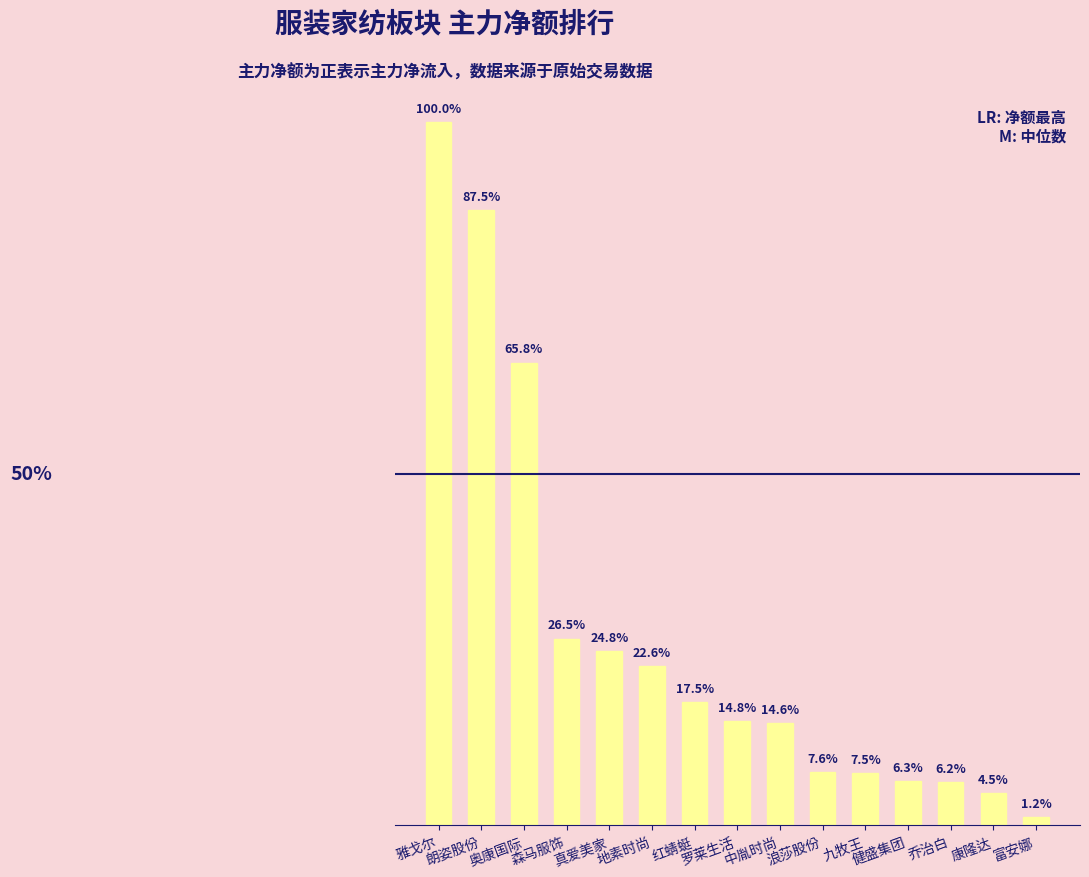

List the labels in order of value, largest first.

雅戈尔, 朗姿股份, 奥康国际, 森马服饰, 真爱美家, 地素时尚, 红蜻蜓, 罗莱生活, 中胤时尚, 浪莎股份, 九牧王, 健盛集团, 乔治白, 康隆达, 富安娜